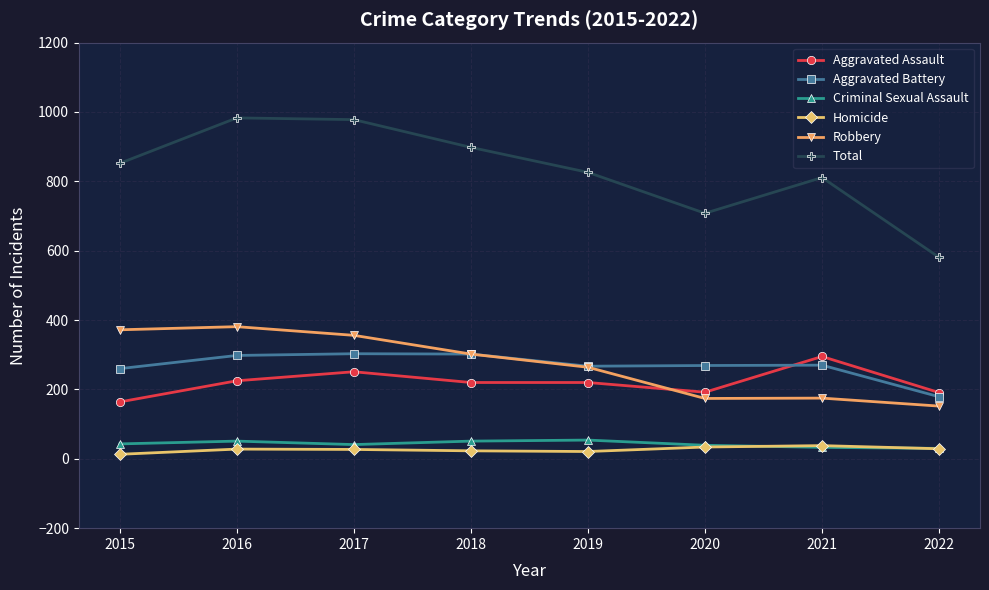

What is the difference between the highest and lowest values at 2019?

805